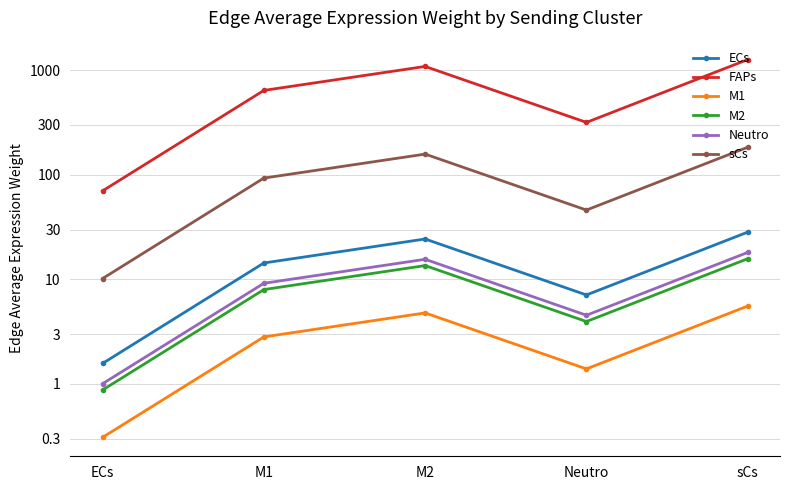

True or false: ECs has a value of 24.3 at M2.

True